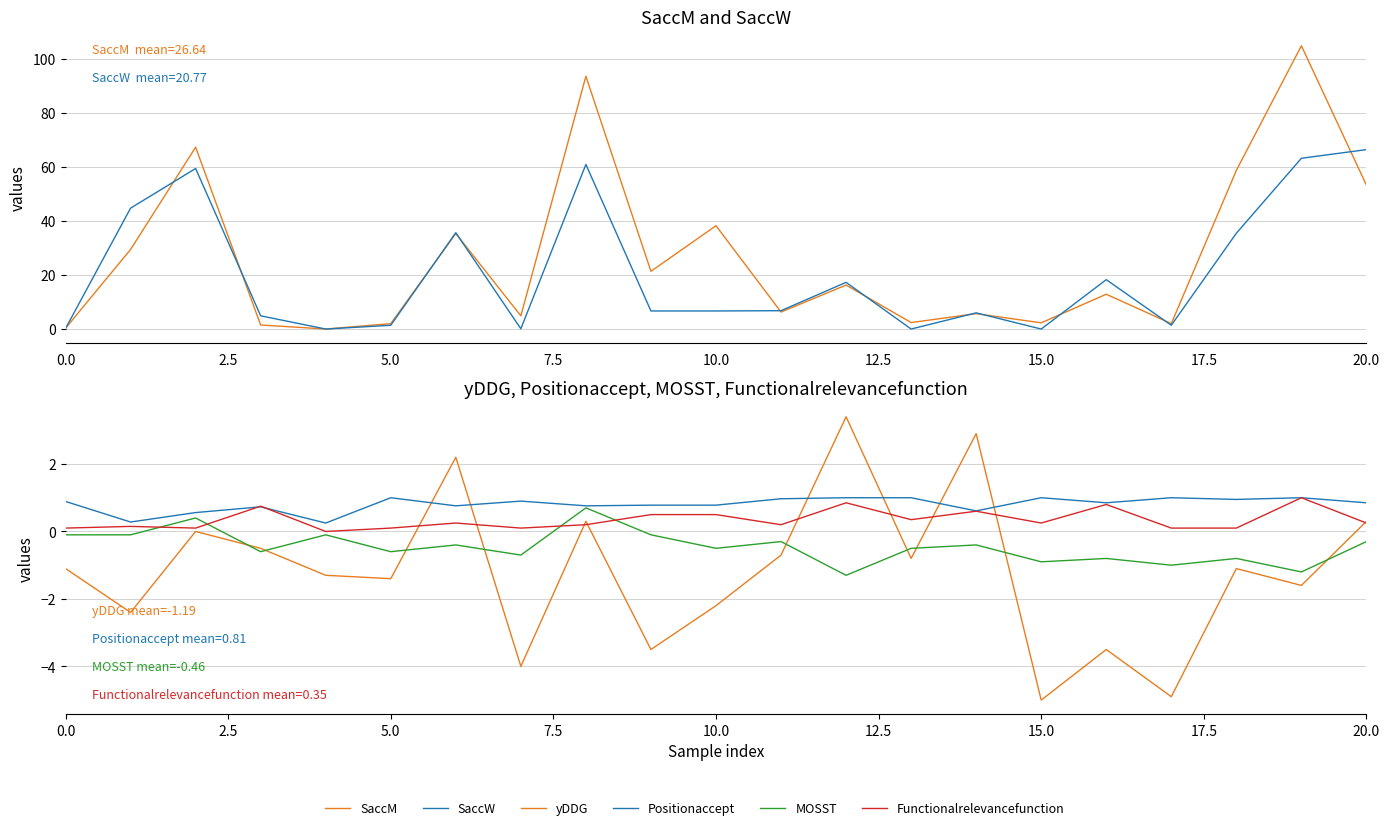

How many values in the SaccW series exceed 6?

12